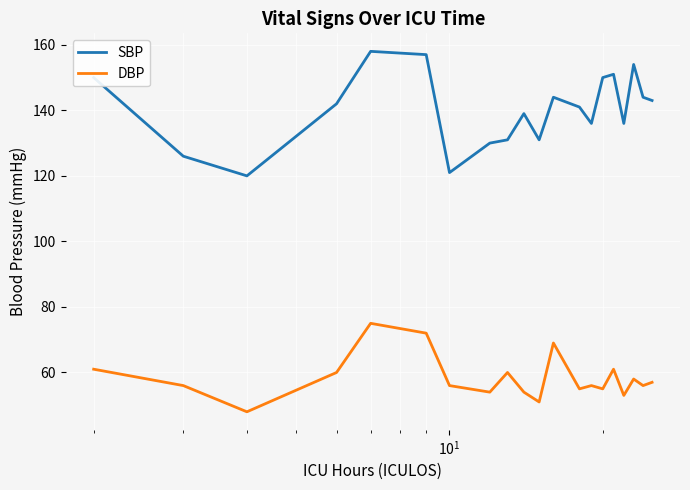

What is the minimum value shown in the chart?

48